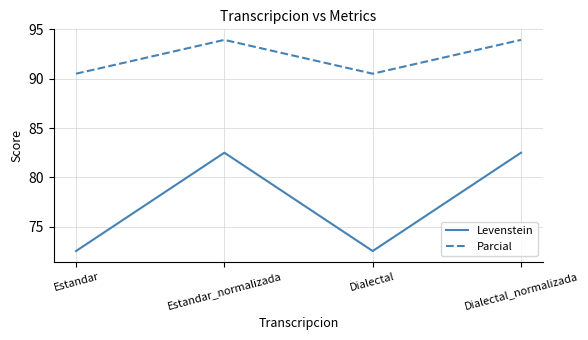

What is the lowest value of the Levenstein series?

72.5